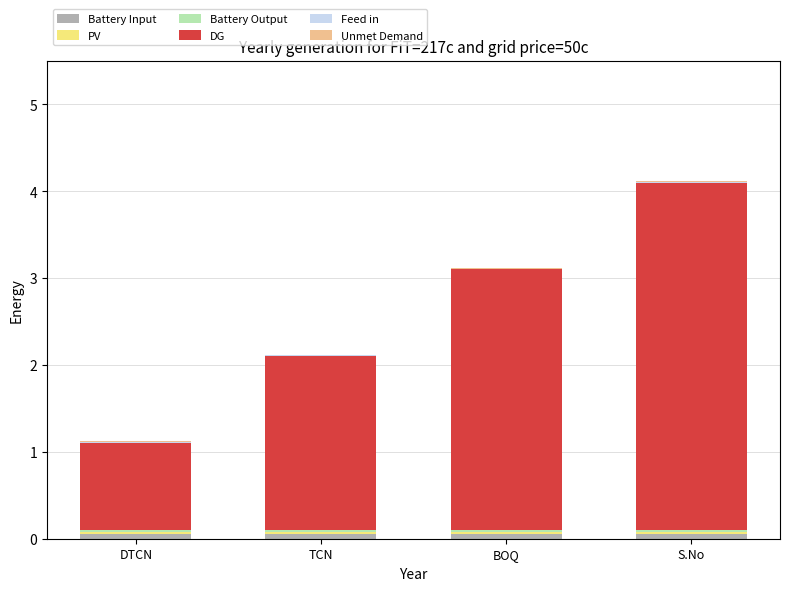

At which category is the sum across all series the highest?

S.No